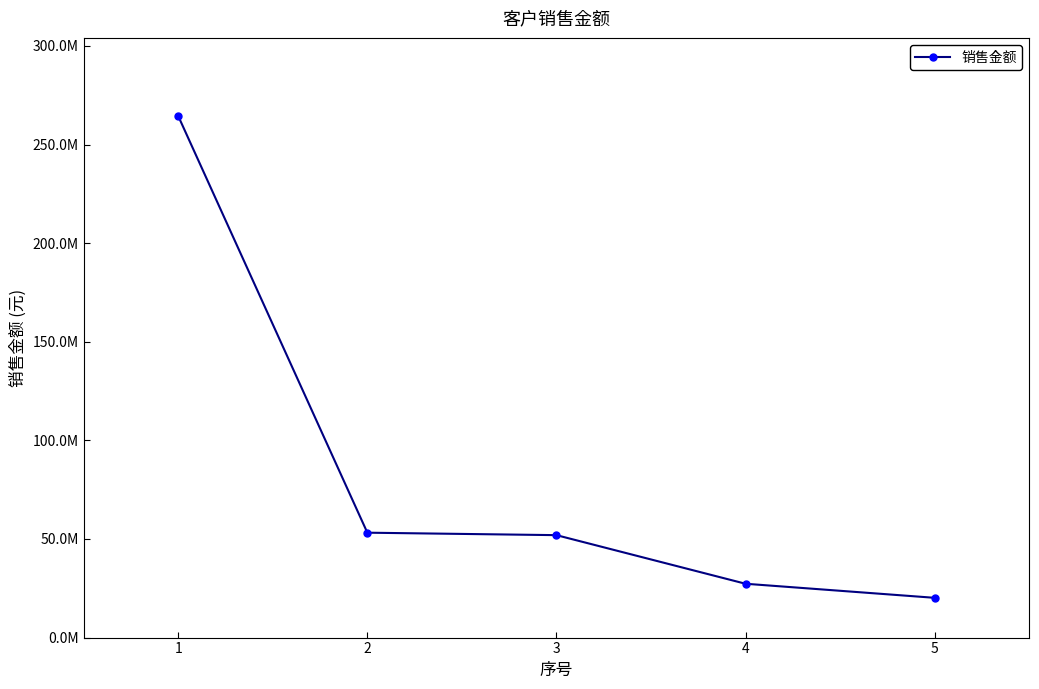

Is this an area chart (filled region under the line)?

No